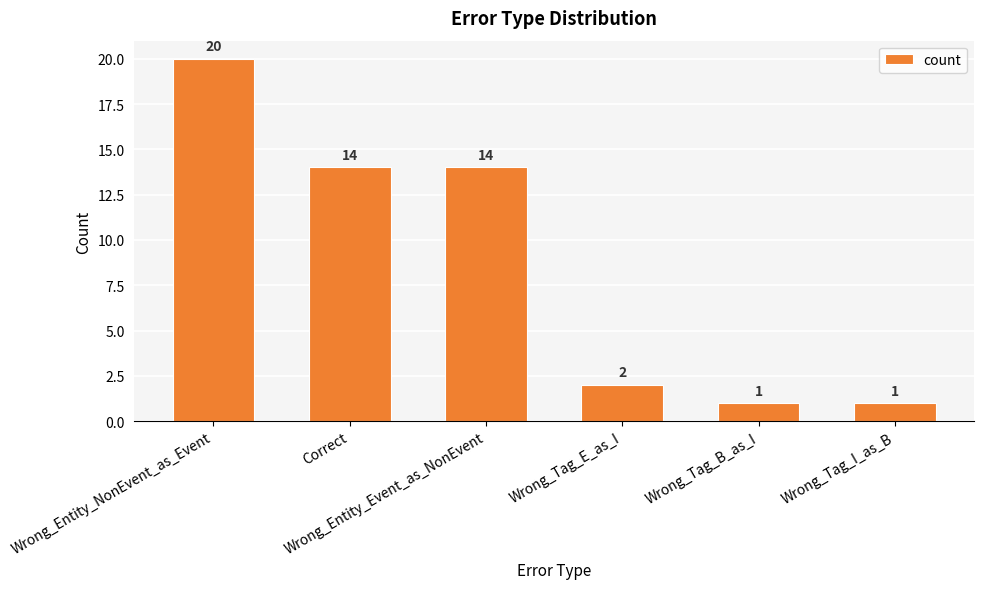

What is the value of the 5th bar from the left?

1